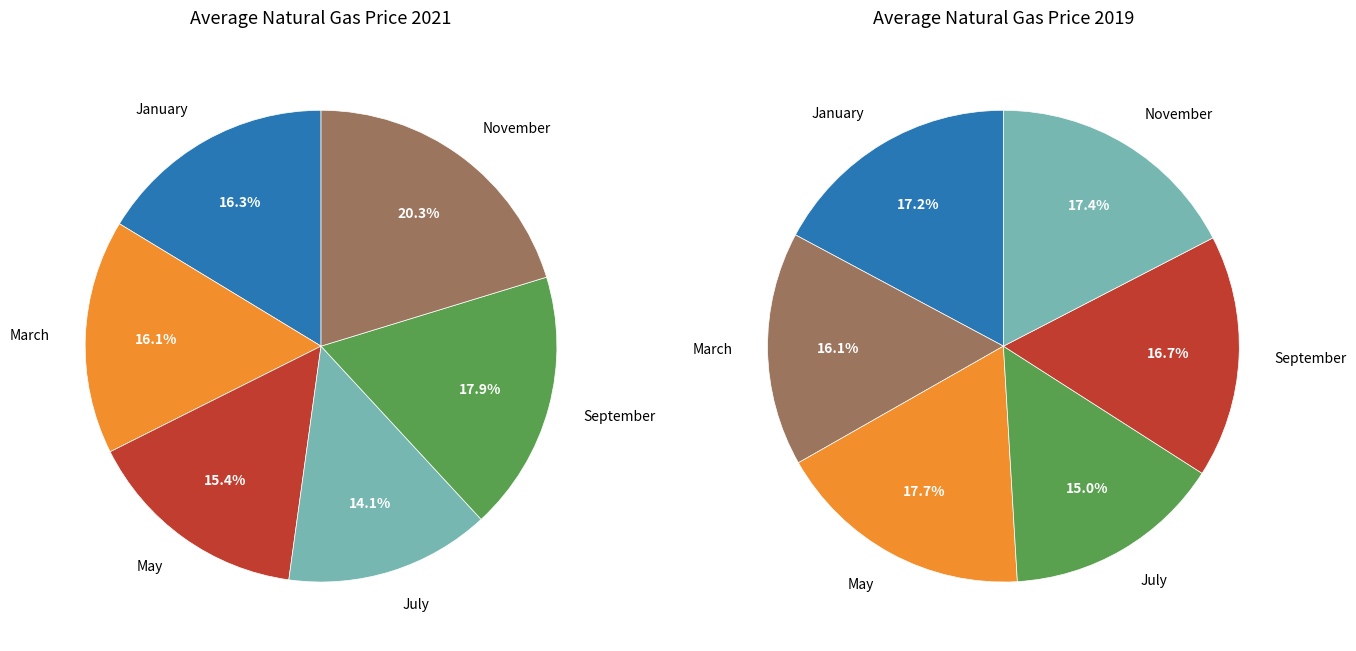

Count the number of slices in the pie.

6